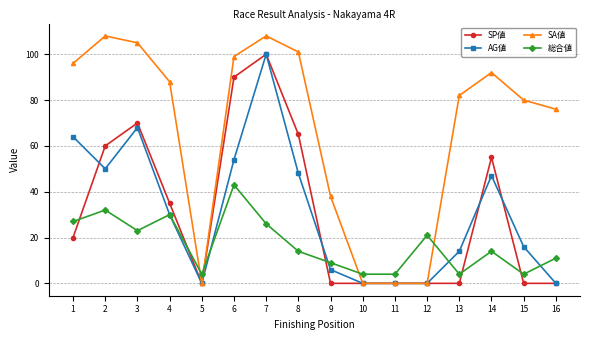

How many series are shown in this chart?

4